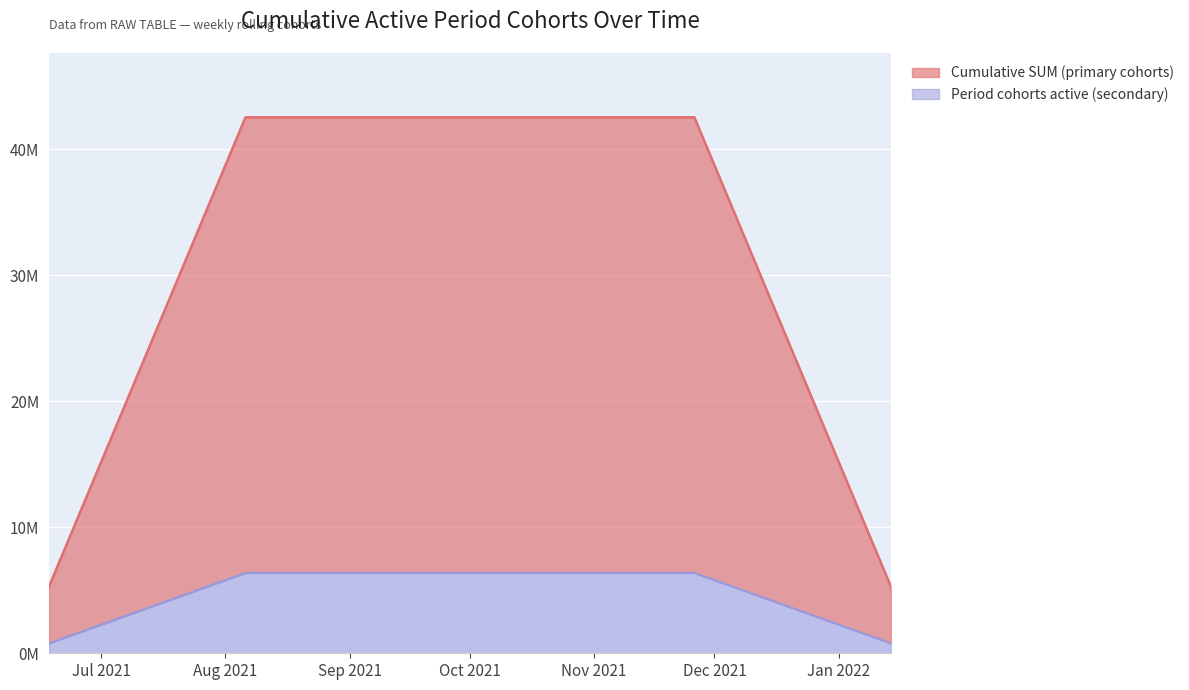

At how many categories does at least one series exceed 29?

21